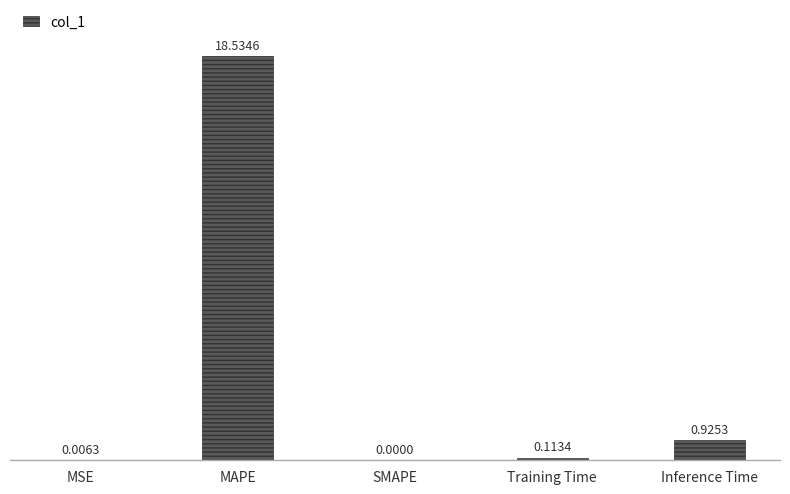

How many values are above zero?

4